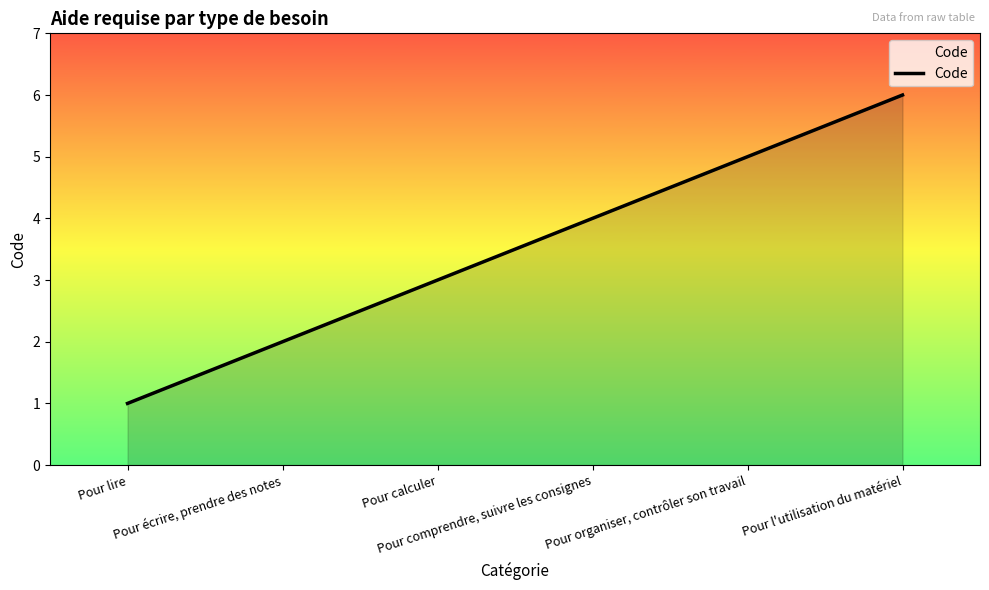

List the labels in order of value, largest first.

Pour l'utilisation du matériel, Pour organiser, contrôler son travail, Pour comprendre, suivre les consignes, Pour calculer, Pour écrire, prendre des notes, Pour lire